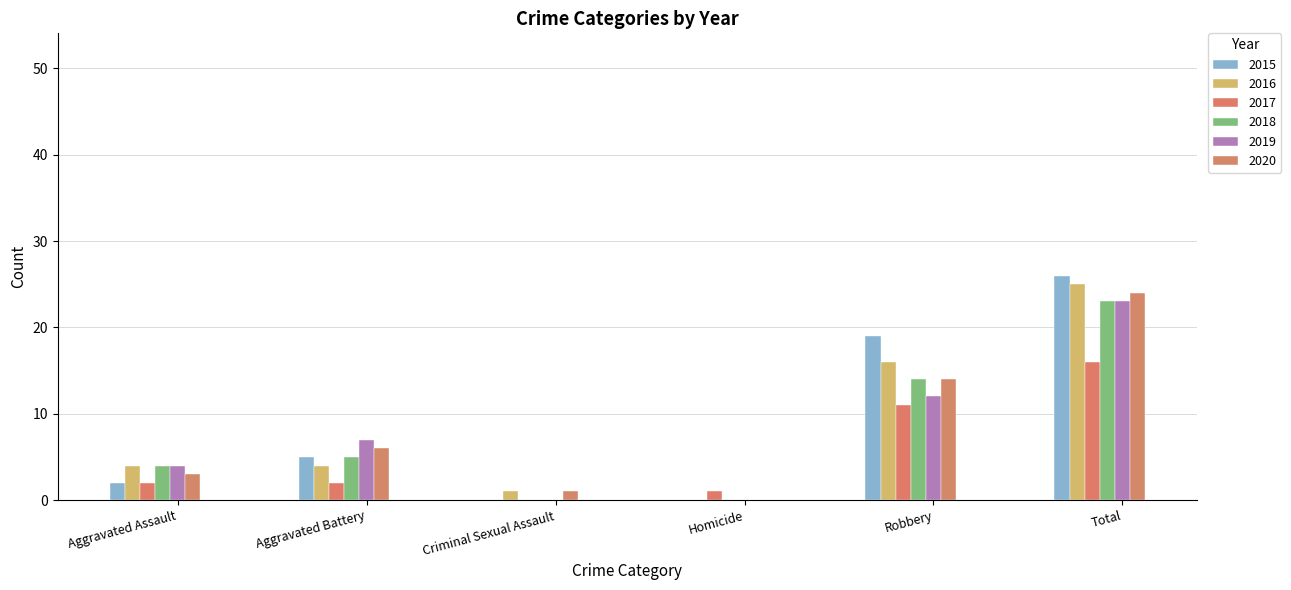

What is the difference between the 2019 values at Robbery and Aggravated Battery?

5